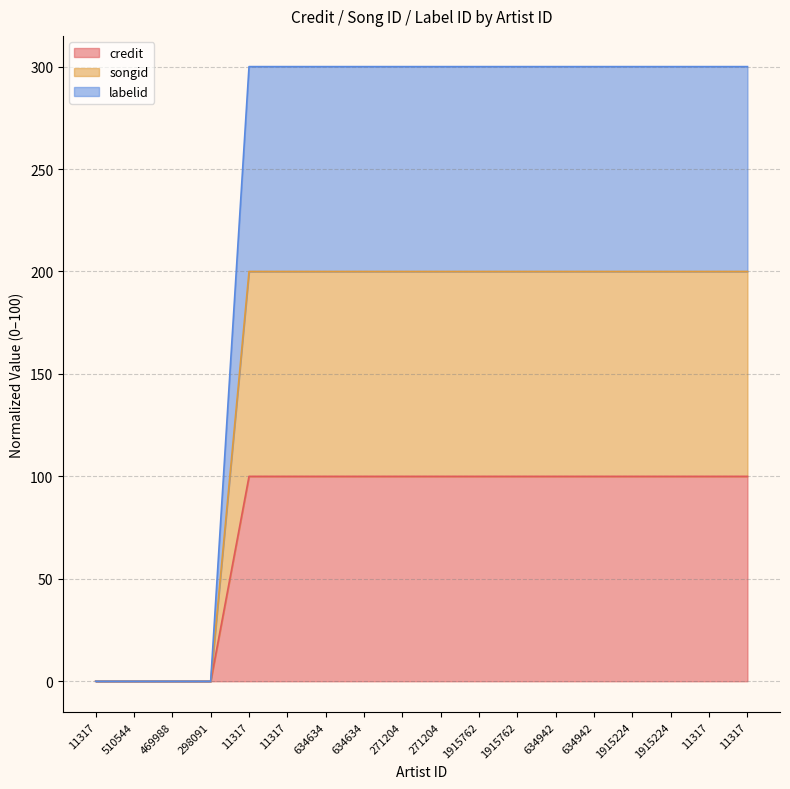

True or false: labelid and songid cross at least once.

False